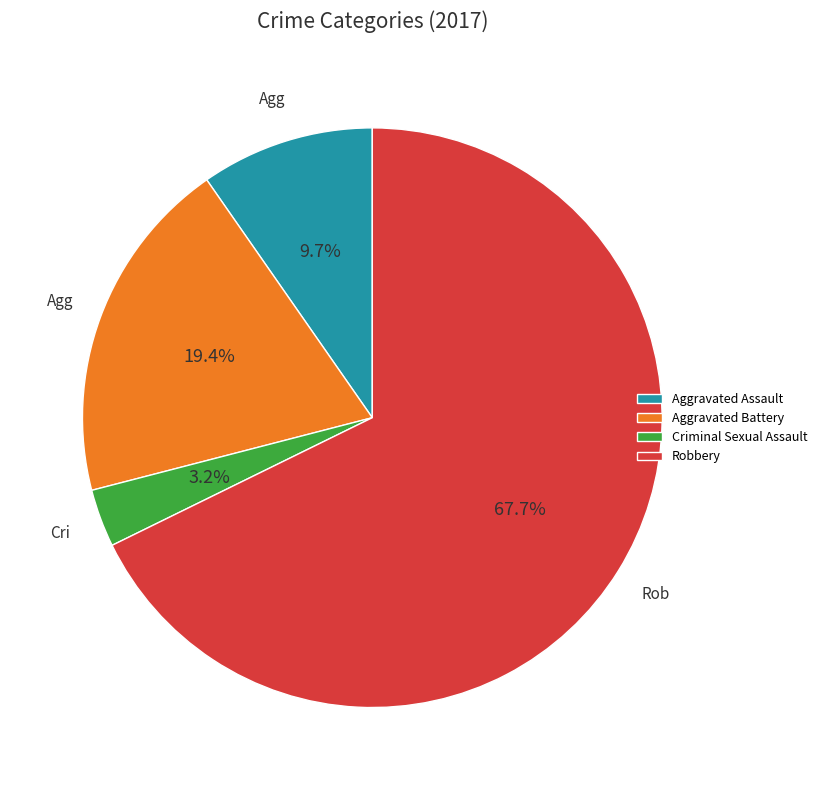

How many slices are in this pie chart?

4